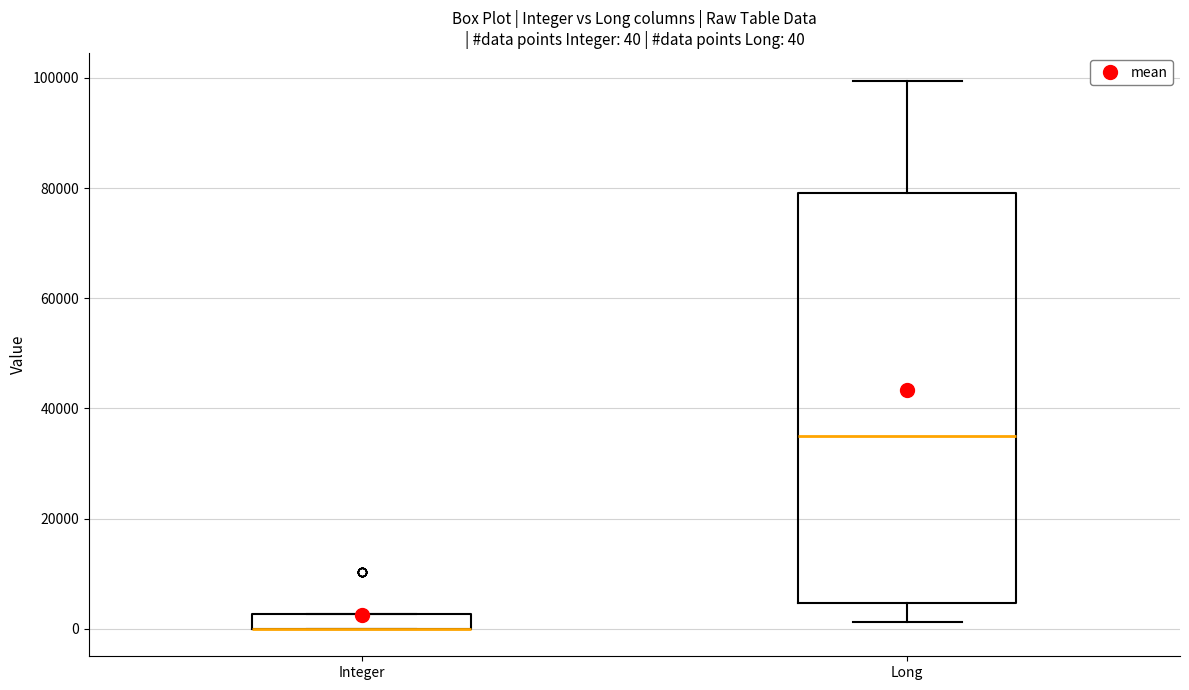

Comparing the boxes themselves (not the whiskers), which one is the tallest?

Long